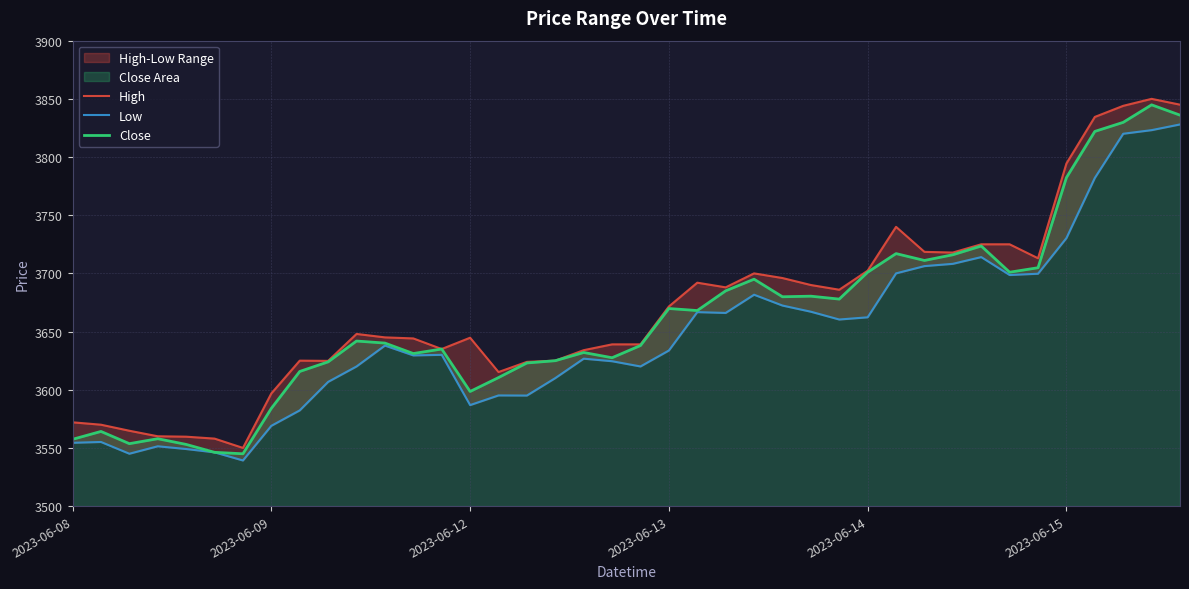

True or false: Low and Close intersect in this chart.

False